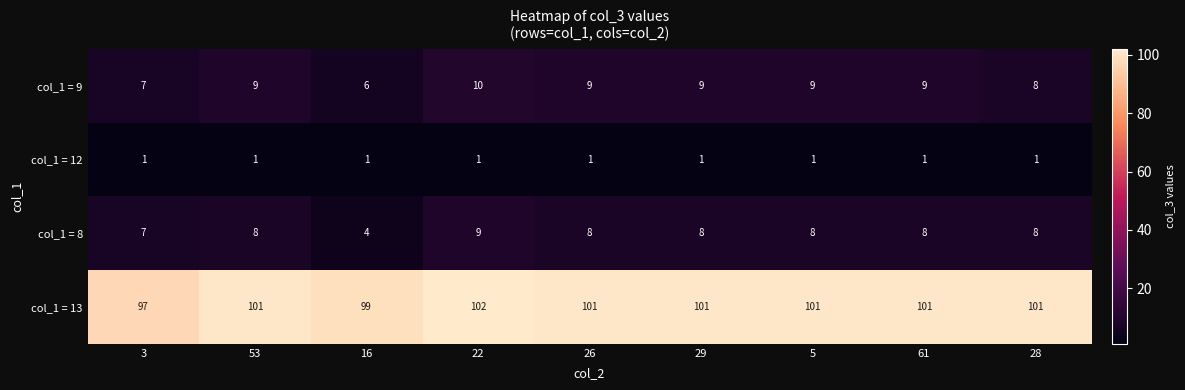

What is the difference between the col_1 = 8 values at 16 and 22?

5